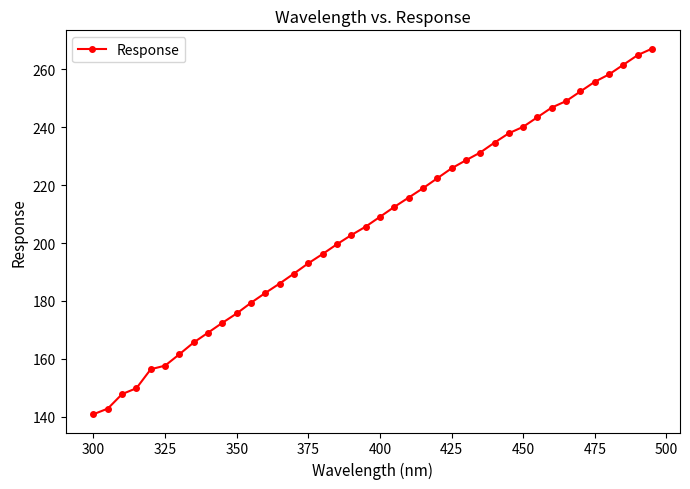

What is the difference between the maximum and minimum values?

126.2